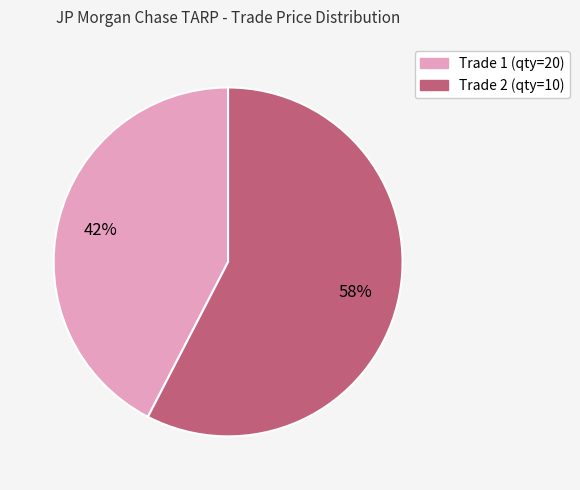

To the nearest percent, what is the average slice percentage?

50%